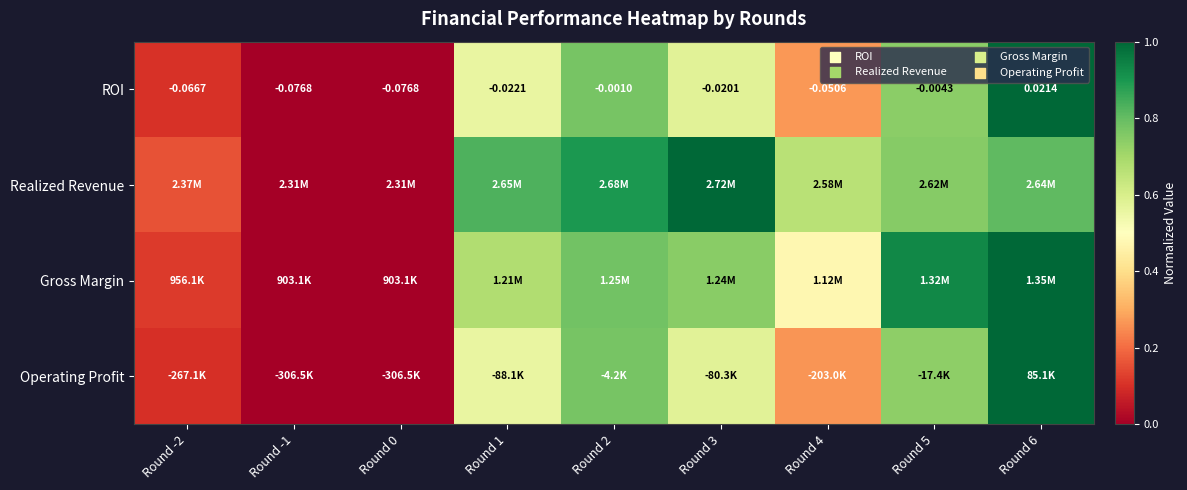

How many values in the ROI series are below 0?

8